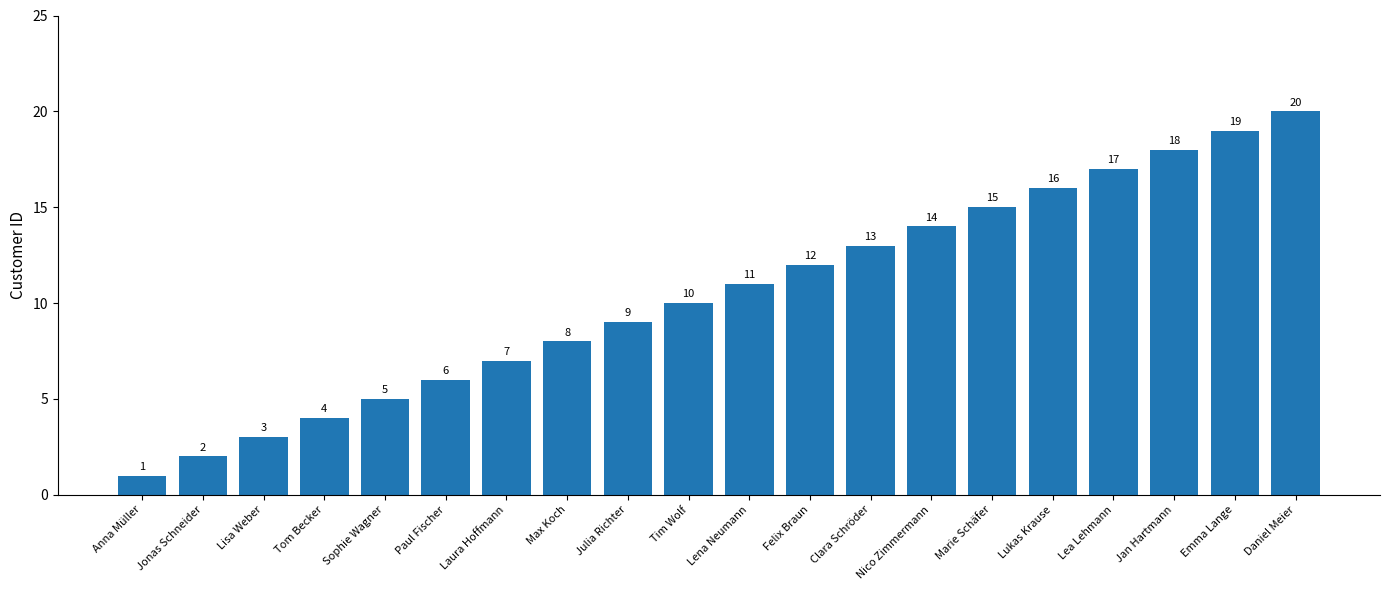

What is the smallest value displayed?

1